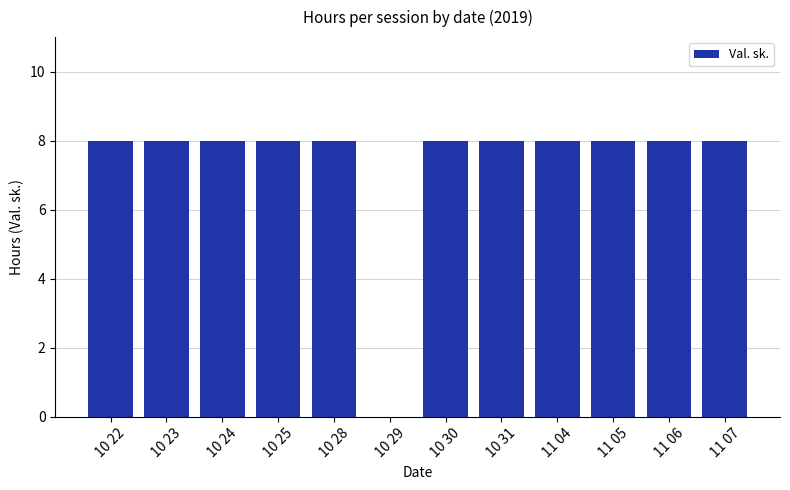

How many data points does each series have?

12